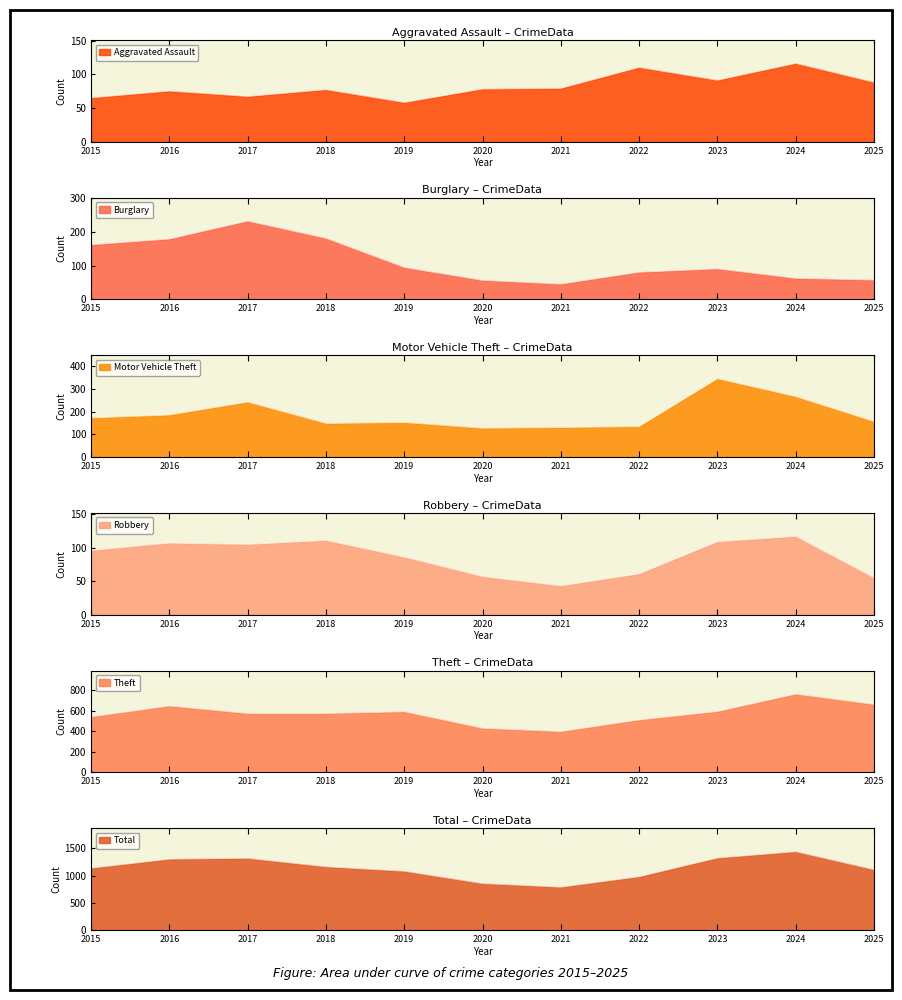

Reading right to left, list all the values displayed in this chart.

Aggravated Assault: 88	116	91	110	79	78	58	77	67	75	65
Burglary: 57	62	90	80	45	56	94	180	231	178	161
Motor Vehicle Theft: 156	266	345	134	130	127	152	148	242	185	172
Robbery: 55	117	109	61	43	57	86	111	105	107	96
Theft: 661	762	592	510	397	429	590	573	573	646	540
Total: 1107	1438	1322	978	786	853	1079	1161	1317	1301	1135